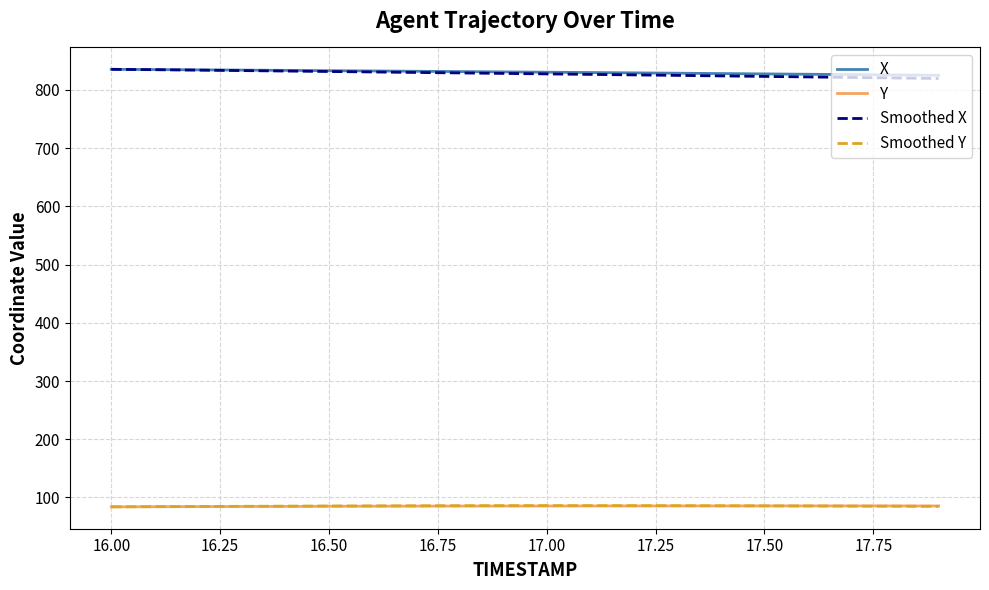

What is the minimum value for Smoothed X?

819.7